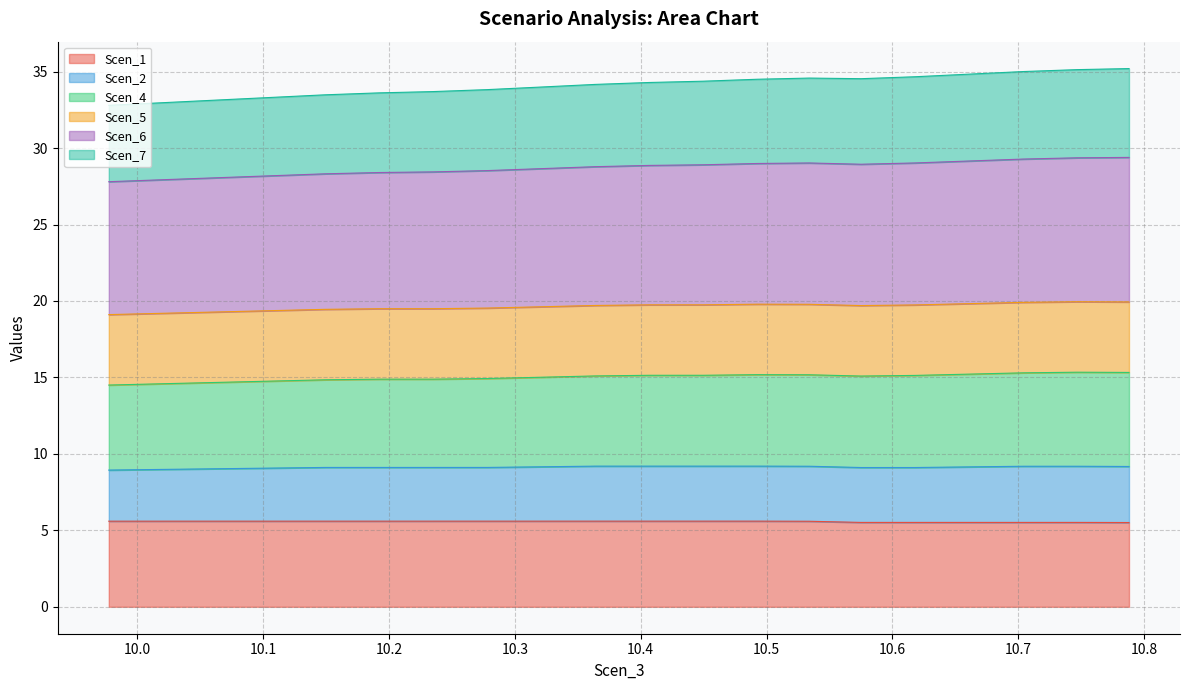

What is the minimum value for Scen_1?

5.5